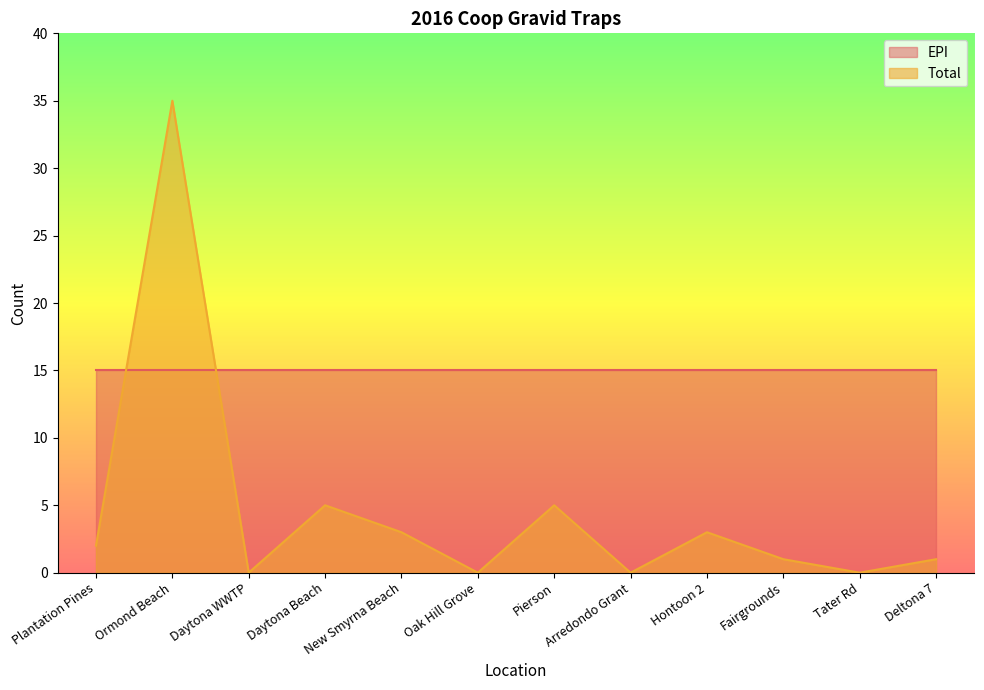

Does the chart have visible grid lines?

No